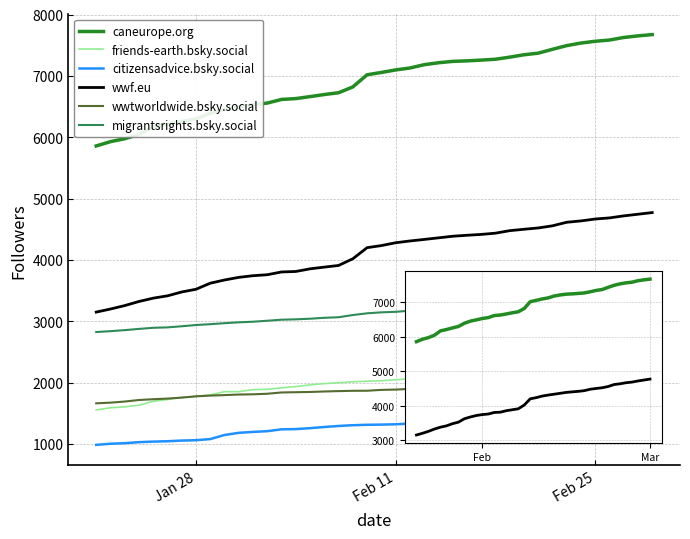

Which series has the largest total across all categories?

caneurope.org